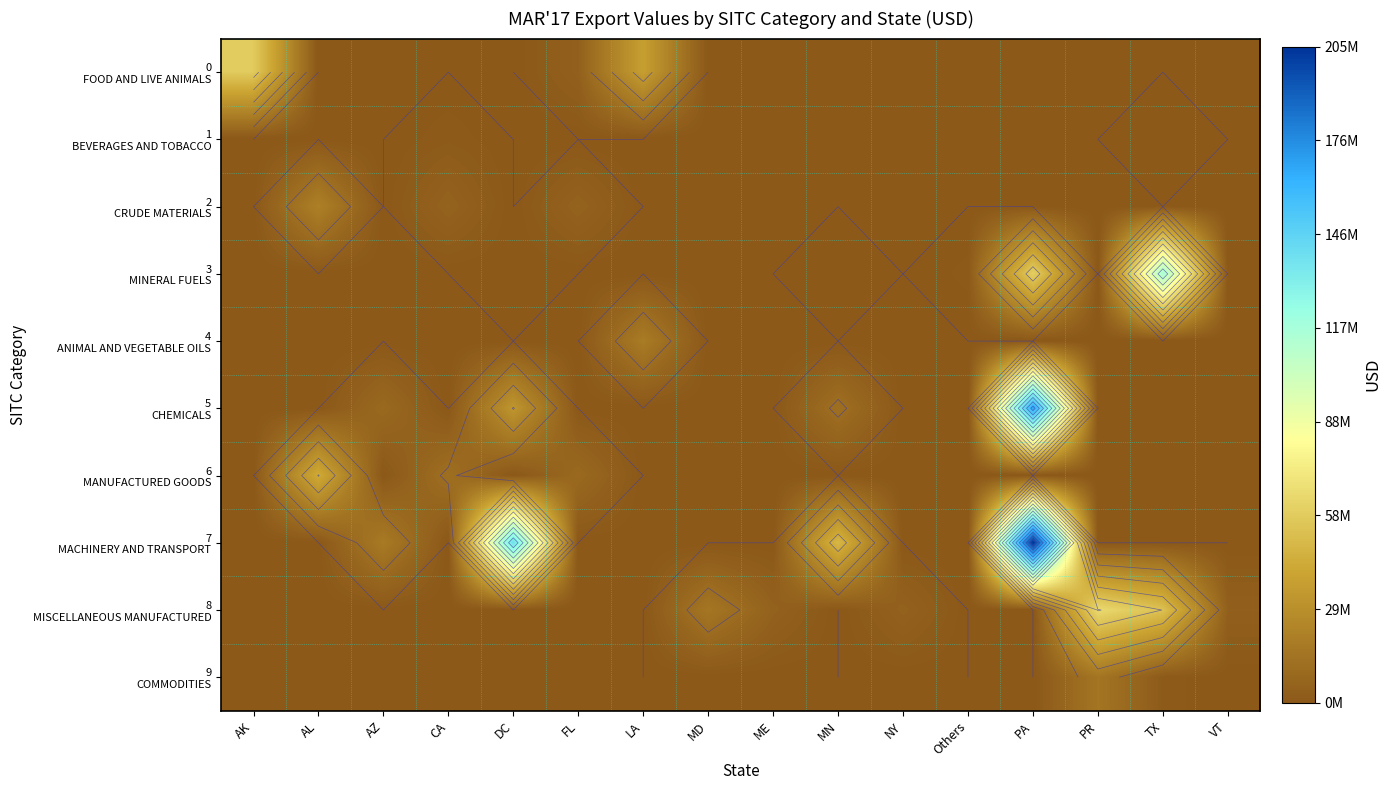

Count the number of data series in this chart.

10